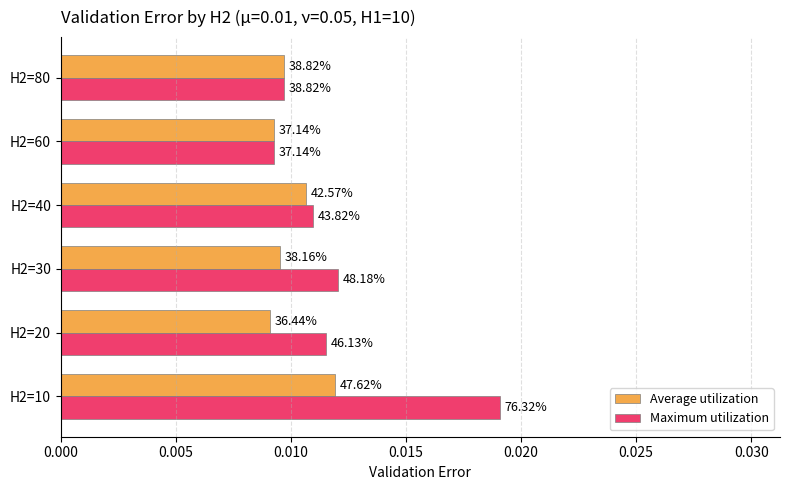

What are all the series names shown in the legend?

Average utilization, Maximum utilization